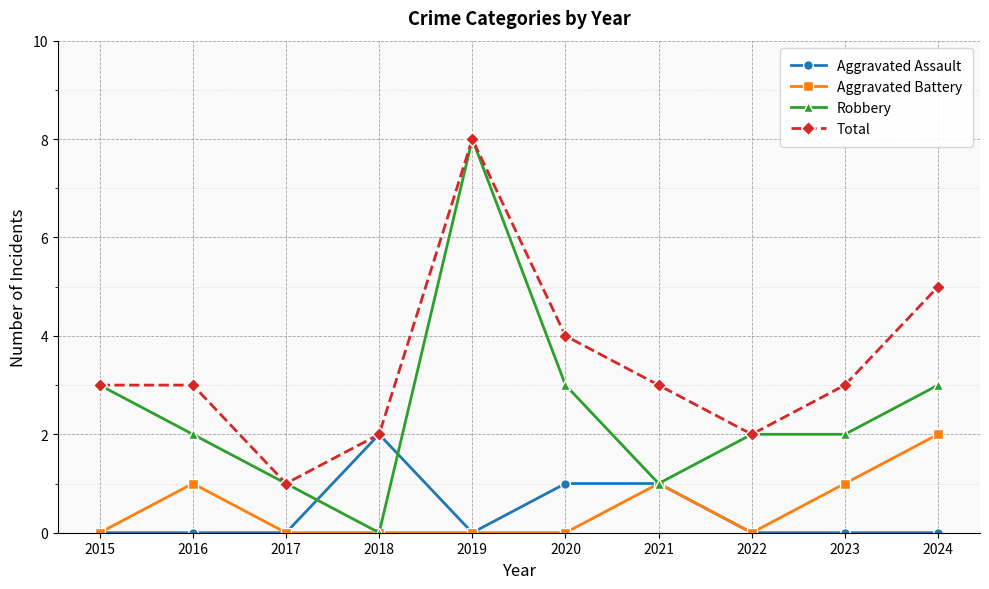

True or false: Aggravated Battery and Total cross at least once.

False